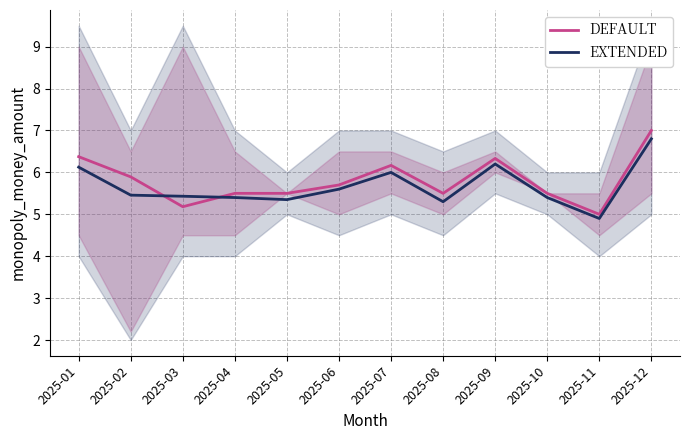

Which series has the largest total across all categories?

Default